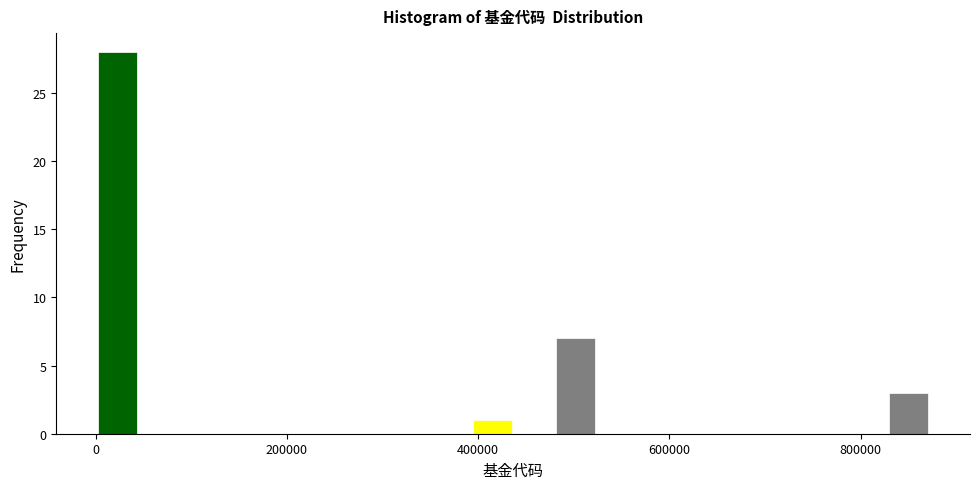

Around what value on the x-axis is the tallest bar? Give the approximate position of its centre, as read against the axis.

20000